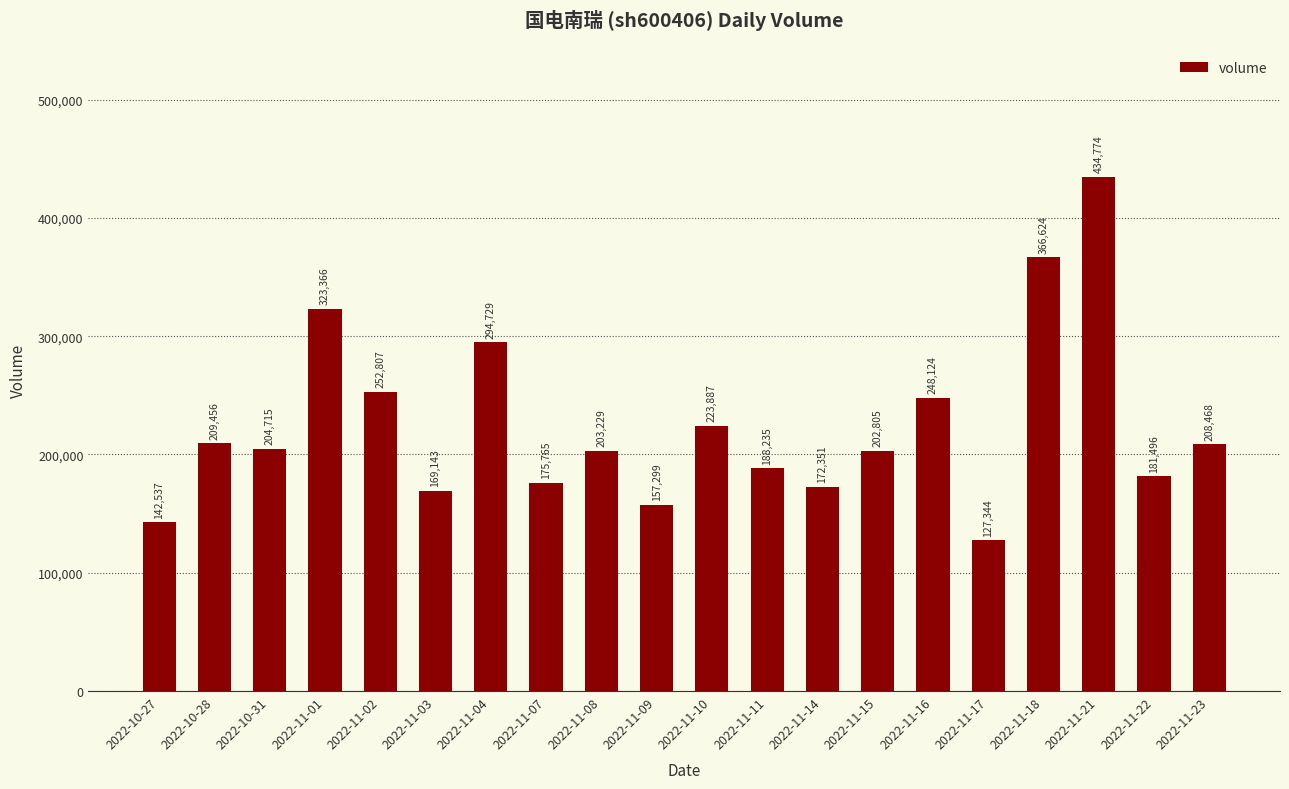

Reading right to left, transcribe all the data shown in this chart.

2022-11-23=208468	2022-11-22=181496	2022-11-21=434774	2022-11-18=366624	2022-11-17=127344	2022-11-16=248124	2022-11-15=202805	2022-11-14=172351	2022-11-11=188235	2022-11-10=223887	2022-11-09=157299	2022-11-08=203229	2022-11-07=175765	2022-11-04=294729	2022-11-03=169143	2022-11-02=252807	2022-11-01=323366	2022-10-31=204715	2022-10-28=209456	2022-10-27=142537